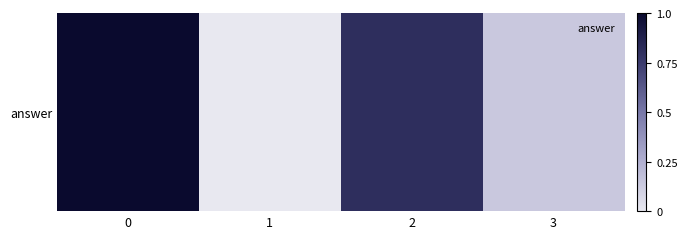

What is the average value?

0.5